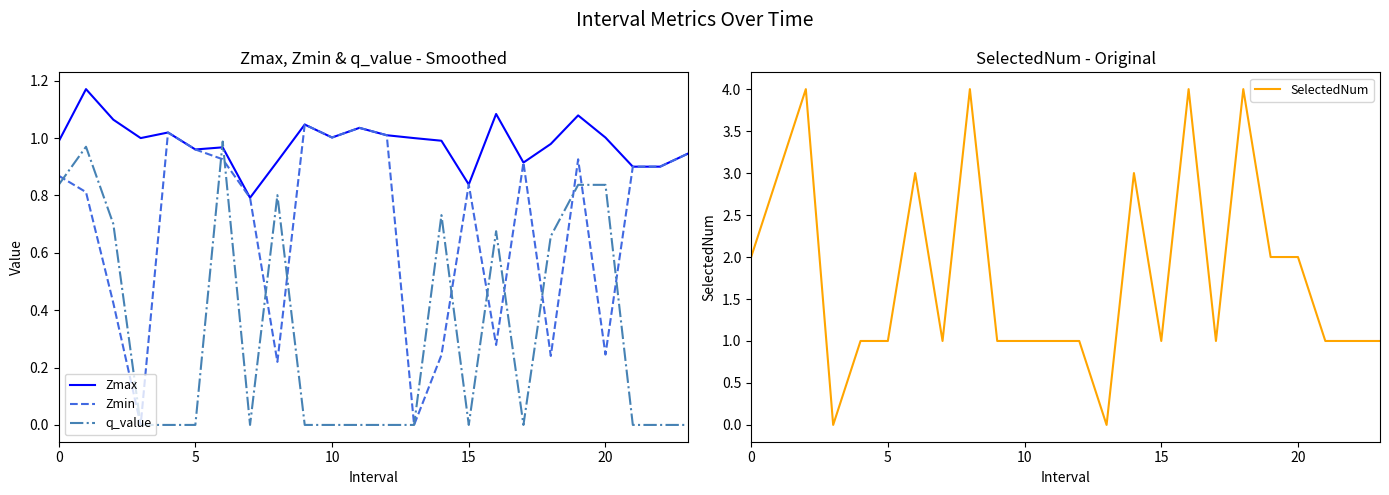

The q_value series shows -0.7 at 10. True or false?

False